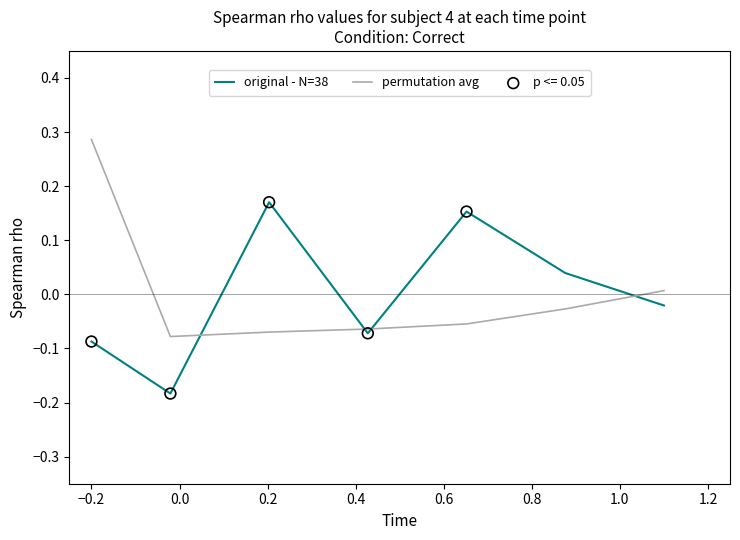

Rank the series by their maximum value, from lowest to highest.

original - N=38, permutation avg